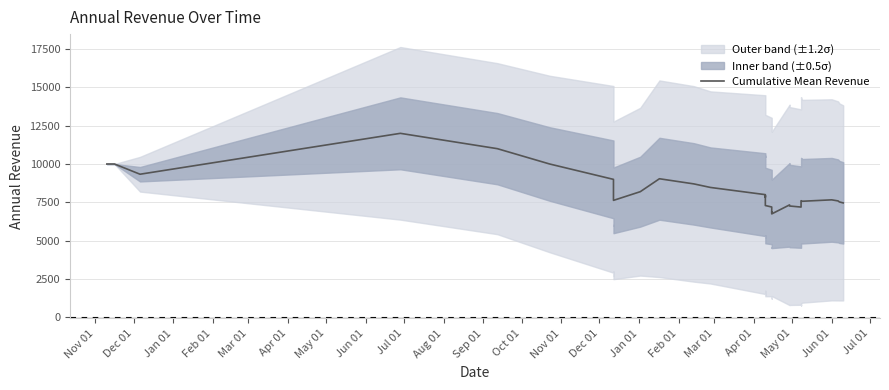

Does the chart have visible grid lines?

Yes